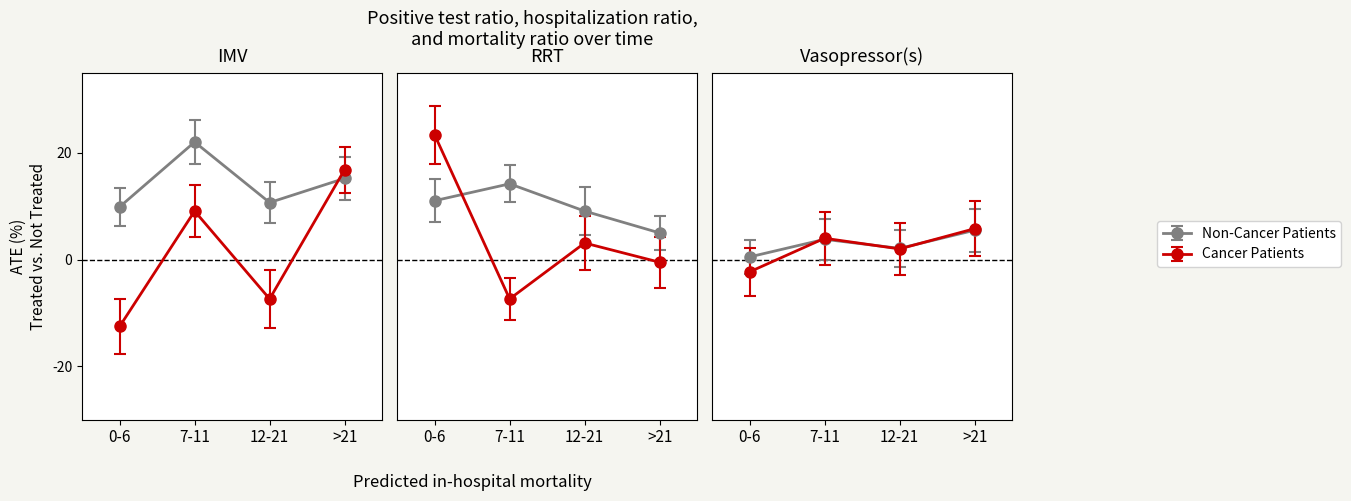

True or false: Cancer Patients has a value of -18.2 at 0-6.

False